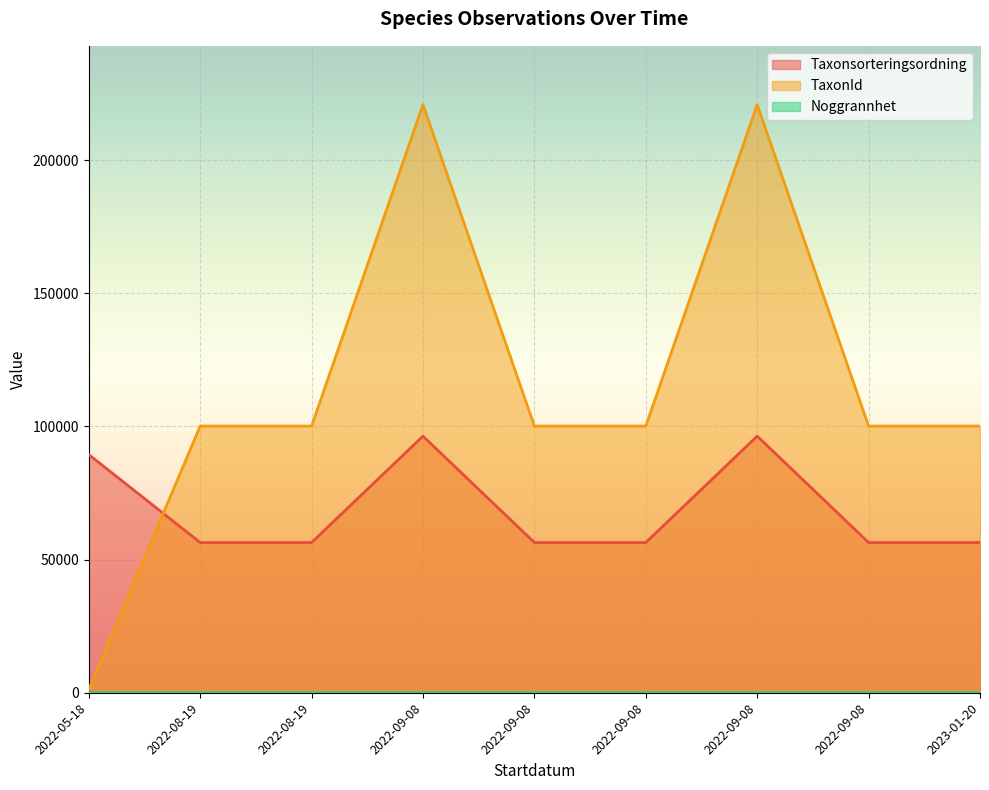

List the series in order of their peak value, highest first.

TaxonId, Taxonsorteringsordning, Noggrannhet